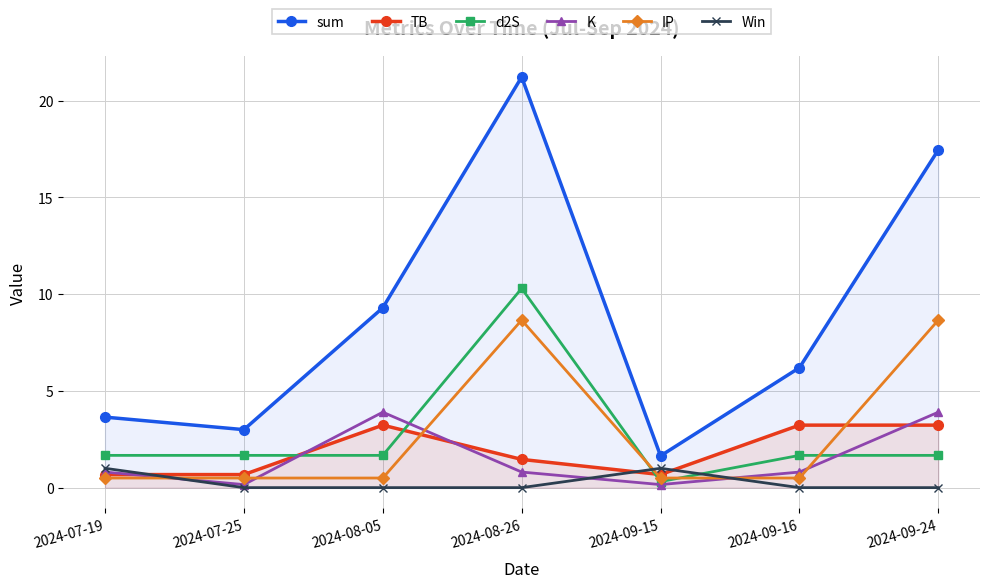

What are all the series names shown in the legend?

sum, TB, d2S, K, IP, Win